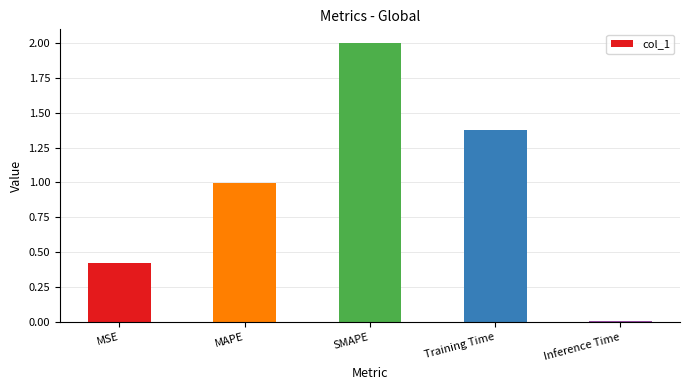

Rank the categories by value from highest to lowest.

SMAPE, Training Time, MAPE, MSE, Inference Time